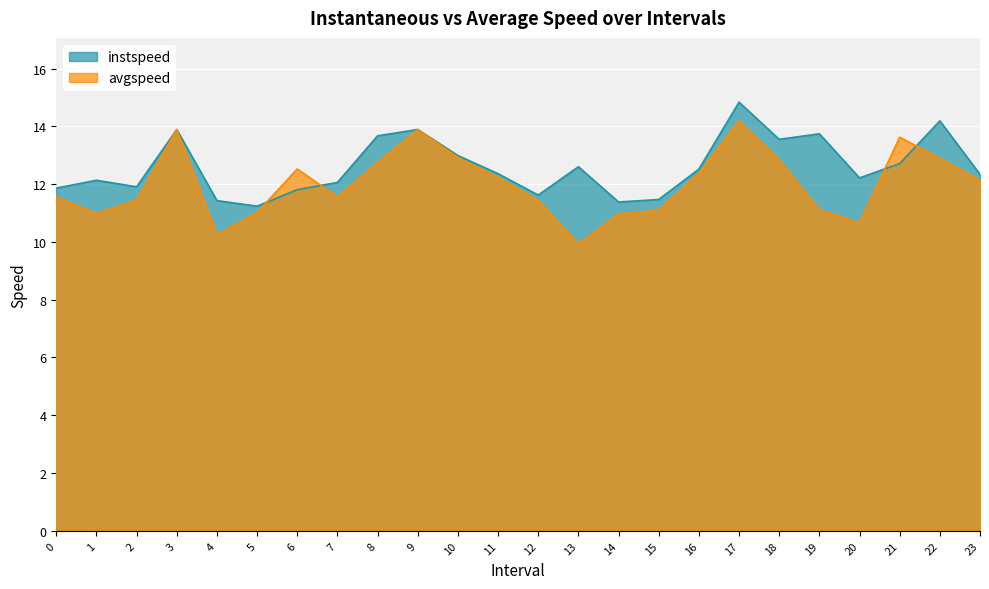

At which category does avgspeed reach its first local valley?

1